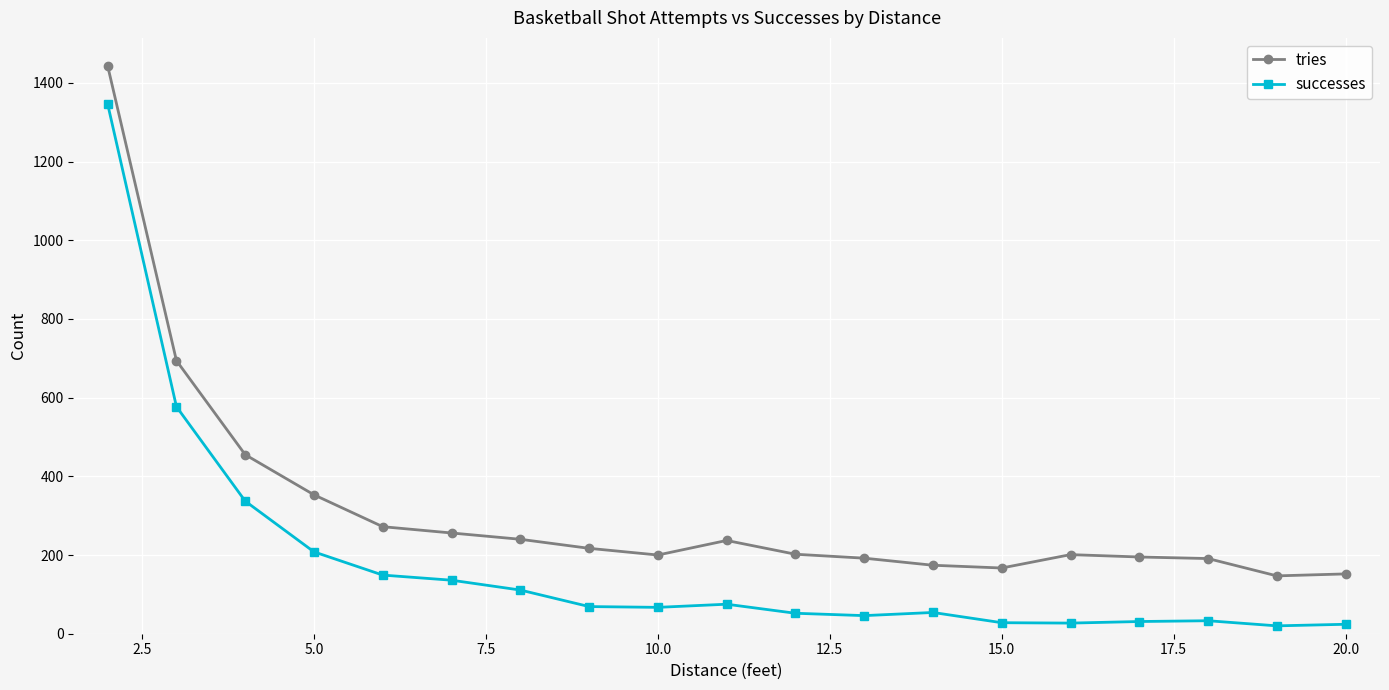

Which series has the widest spread of values?

successes